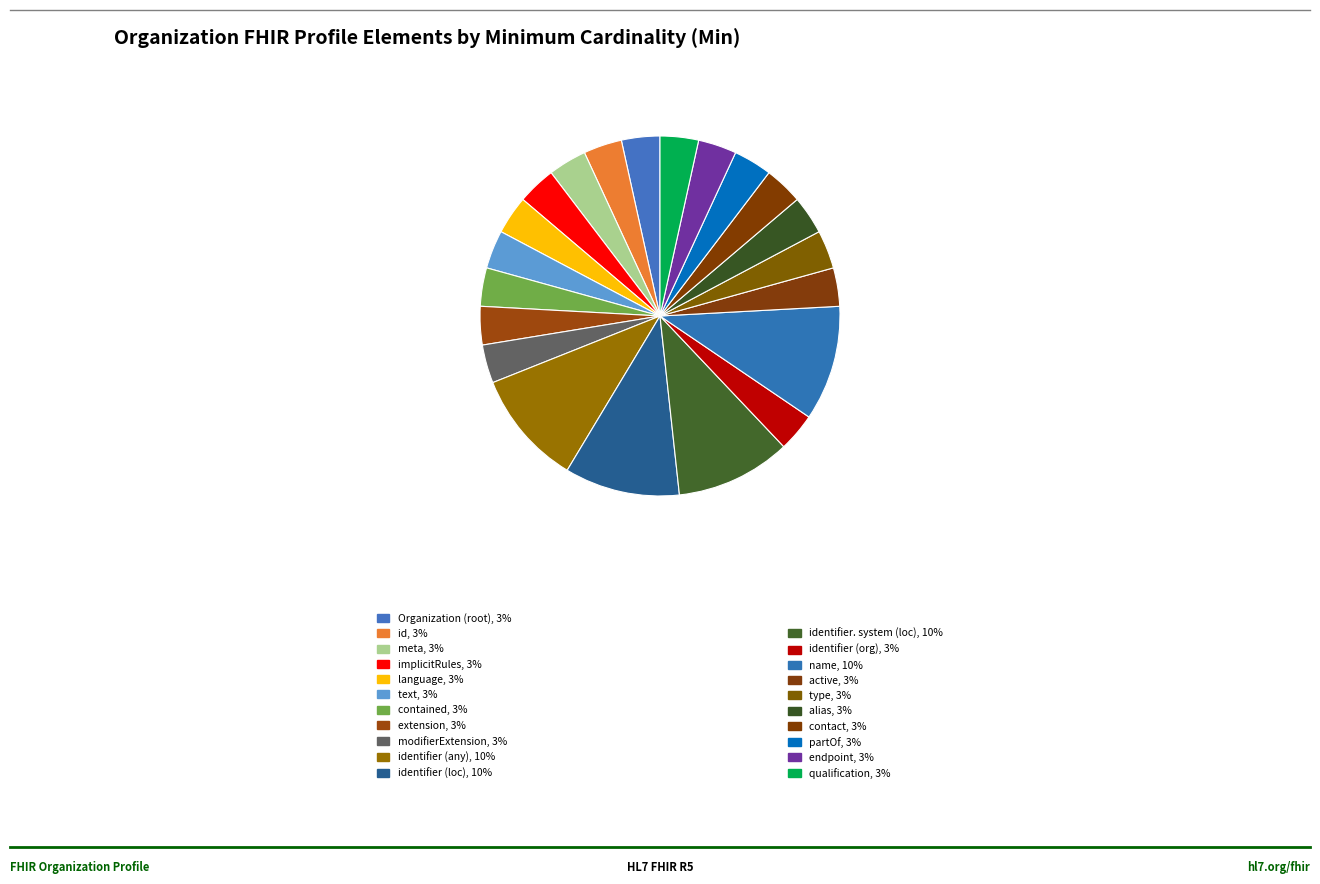

How many slices are in this pie chart?

21